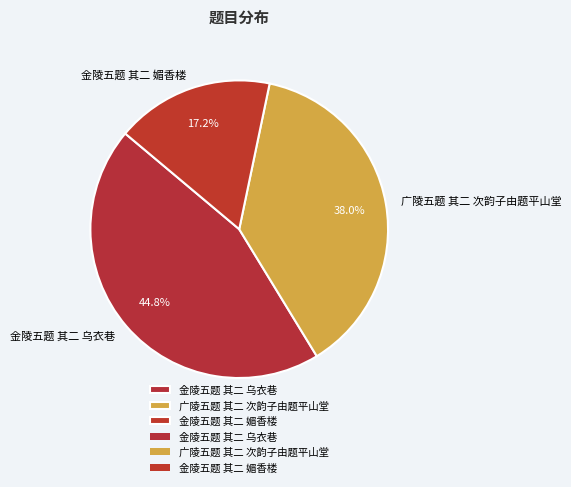

Does 广陵五题 其二 次韵子由题平山堂 account for over 50% of the chart?

No